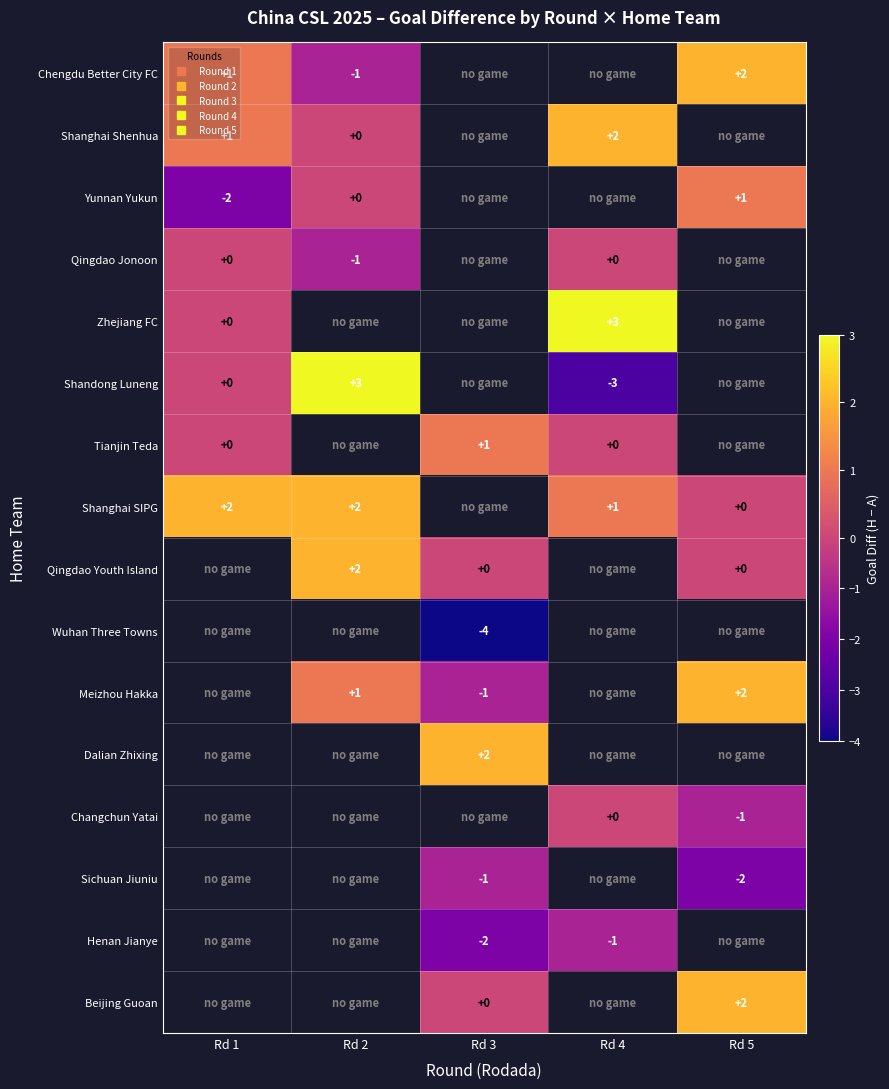

What is the difference between the maximum and minimum values in the Zhejiang FC series?

3.0